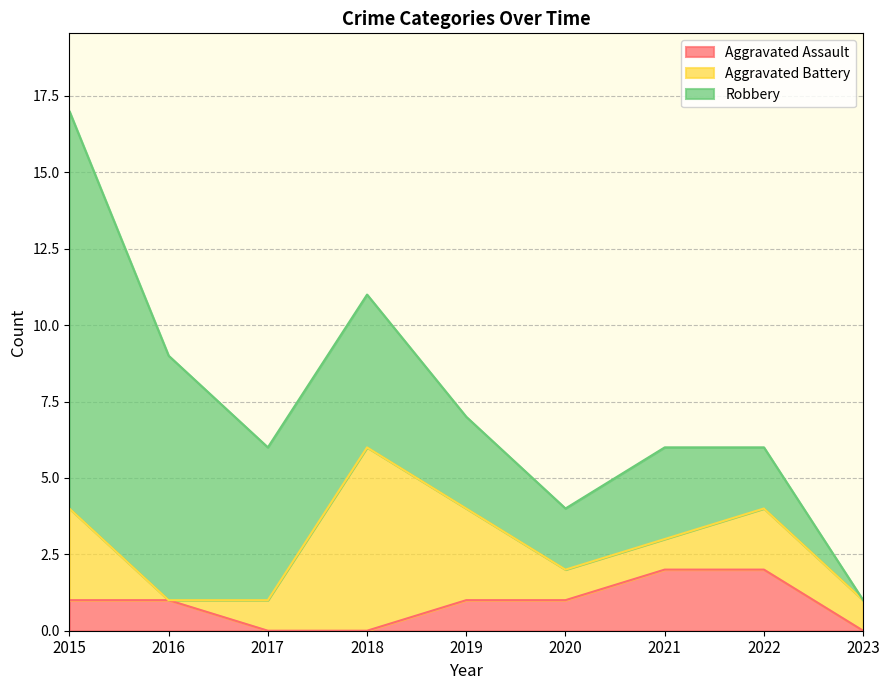

Where do Aggravated Battery and Aggravated Assault first cross each other?

2015 and 2016